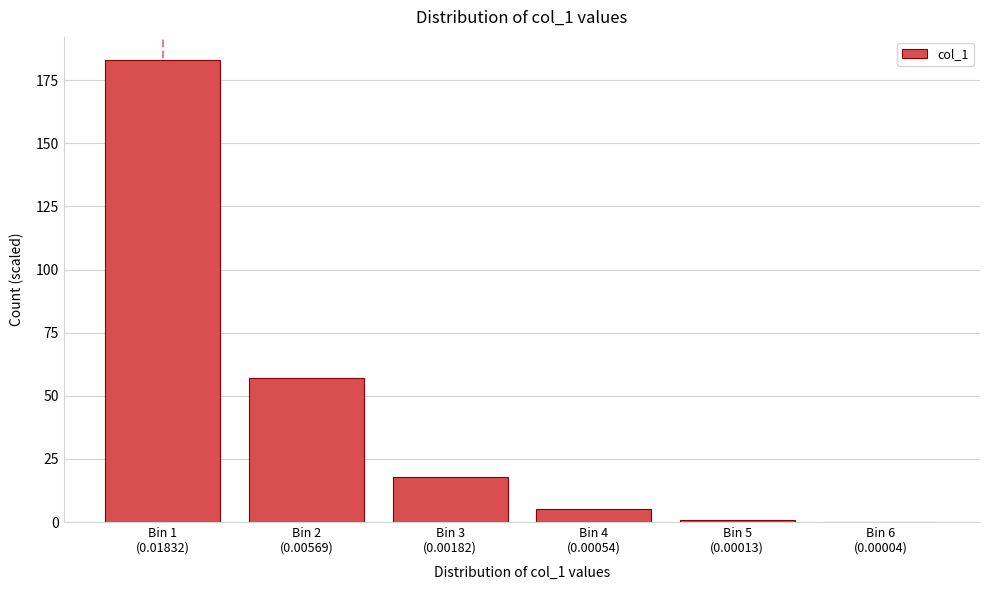

What is the maximum value shown in the chart?

183